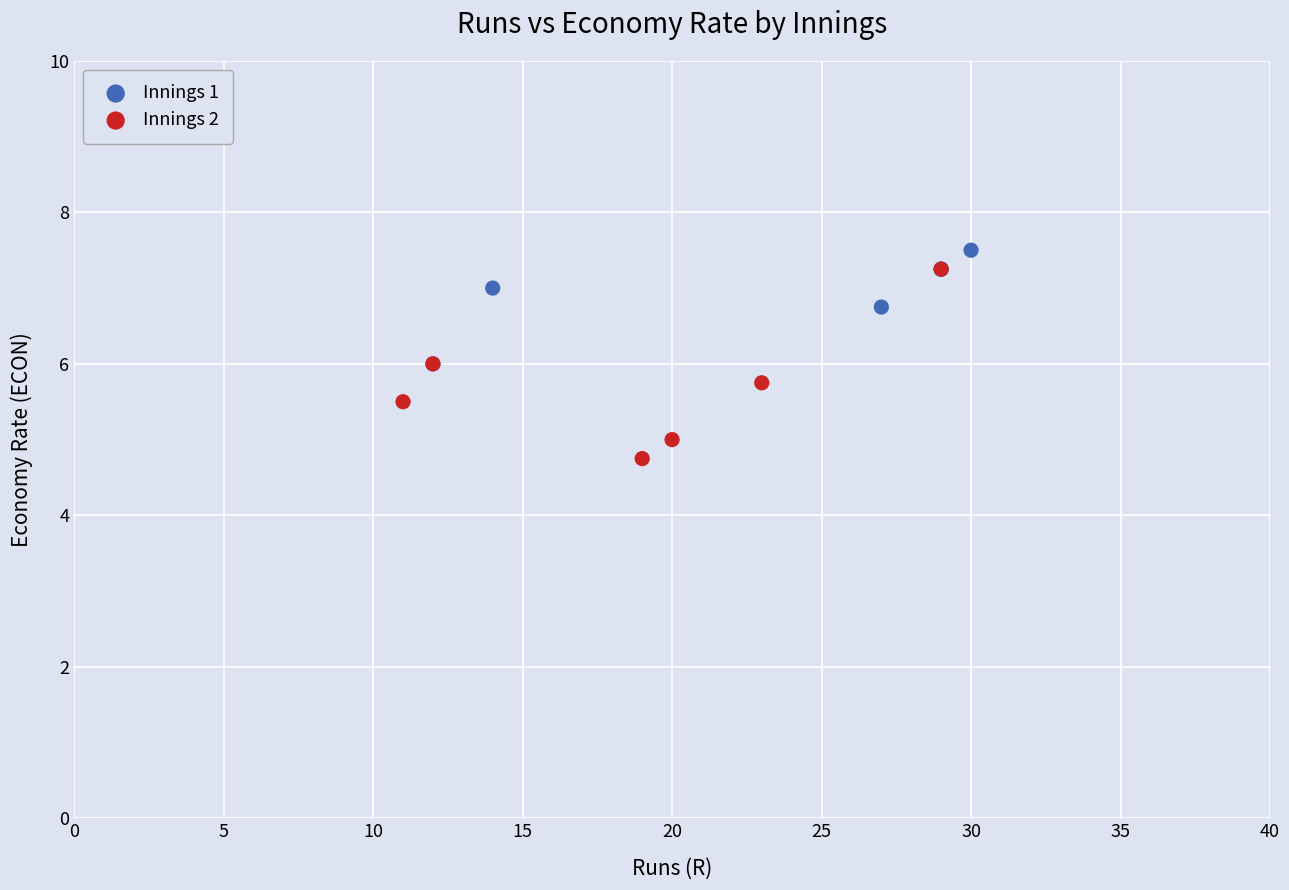

What are all the series names shown in the legend?

Innings 1, Innings 2